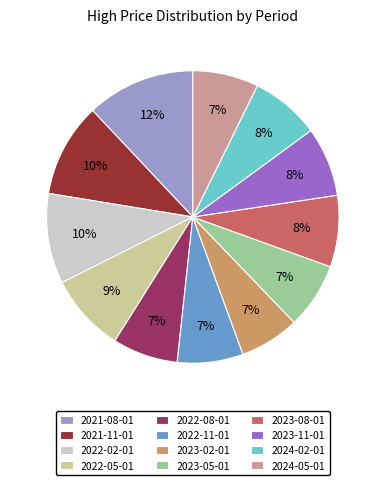

To the nearest percent, what is the combined percentage of 2022-02-01 and 2024-02-01?

18%